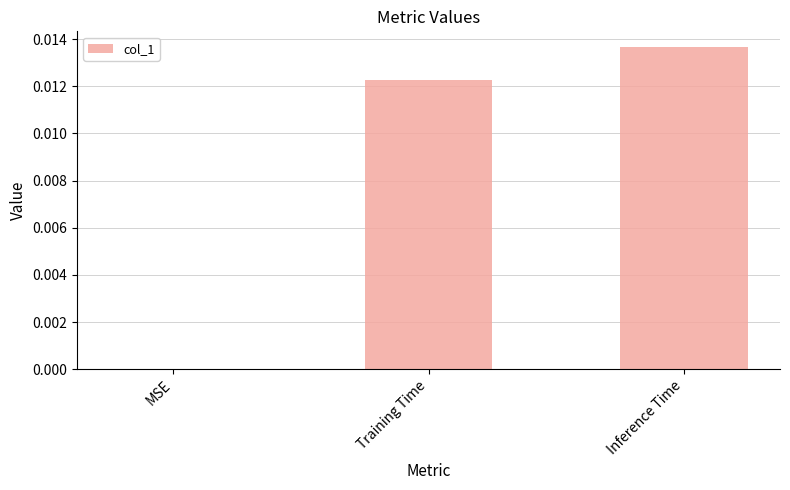

At which category does the chart reach its peak across all series?

Inference Time